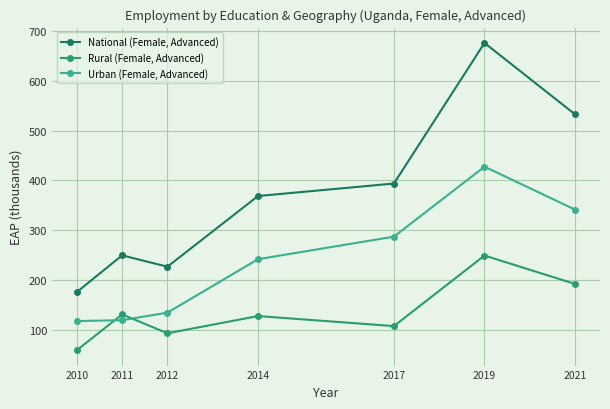

Where does the Rural (Female, Advanced) series first go above 127?

2011